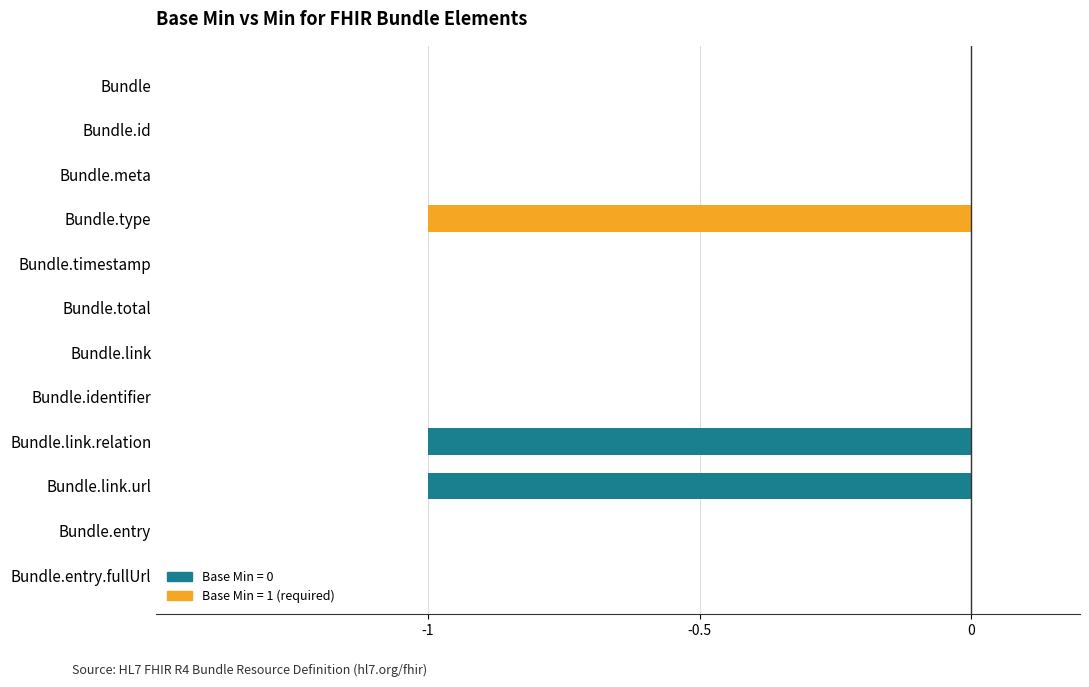

Does the chart contain stacked bars?

No